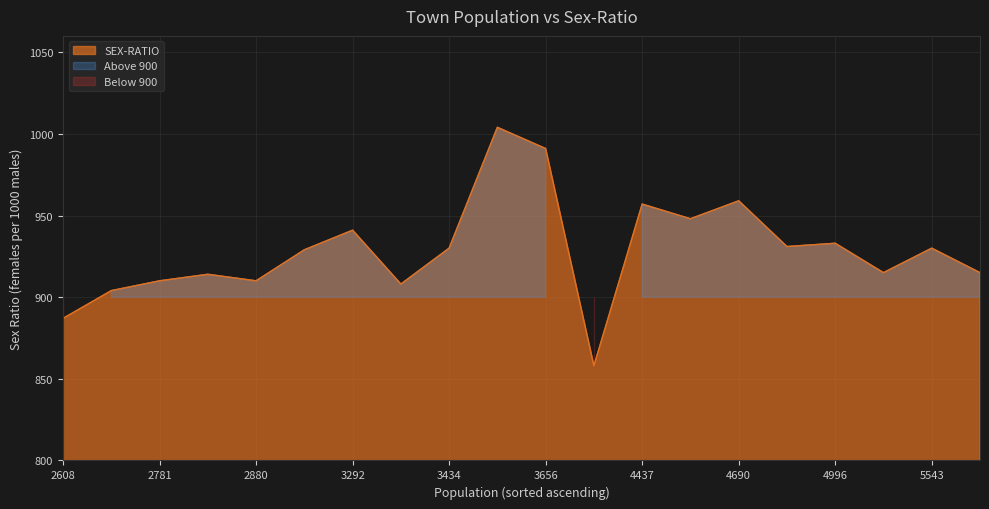

Count the number of values greater than 930.

8